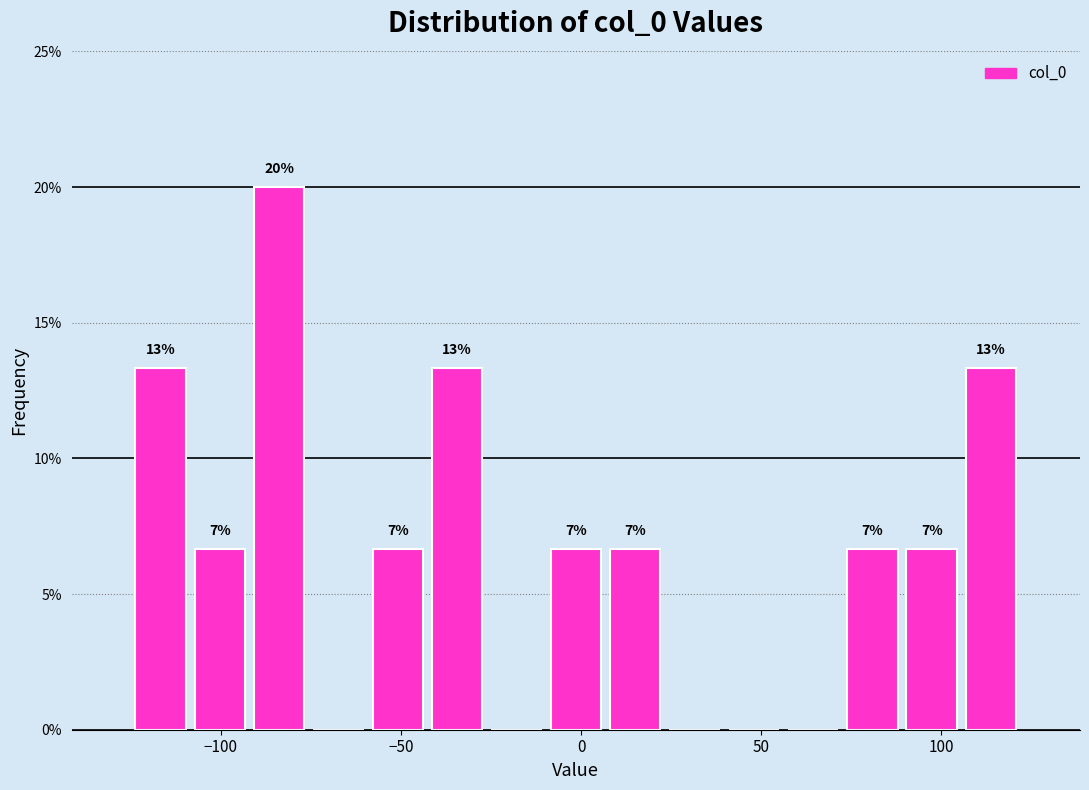

Read against the x-axis, roughly where is the centre of the tallest bar?

-85